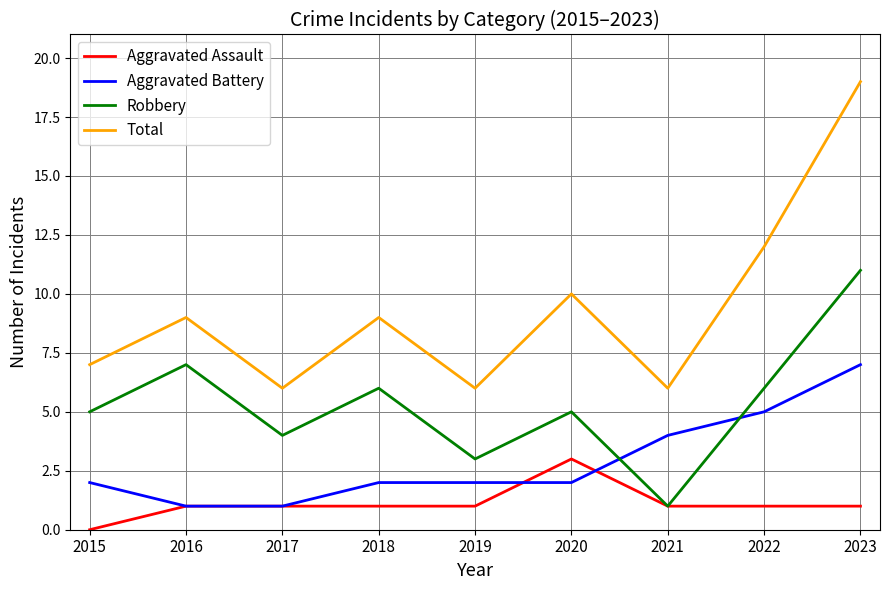

What is the minimum value for Aggravated Battery?

1